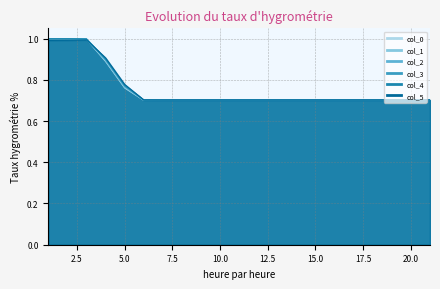

Reading left to right, list all the values displayed in this chart.

col_0: 1.0	1.0	1.0	0.9	0.8	0.7	0.7	0.7	0.7	0.7	0.7	0.7	0.7	0.7	0.7	0.7	0.7	0.7	0.7	0.7	0.7
col_1: 1.0	1.0	1.0	0.9	0.8	0.7	0.7	0.7	0.7	0.7	0.7	0.7	0.7	0.7	0.7	0.7	0.7	0.7	0.7	0.7	0.7
col_2: 1.0	1.0	1.0	0.9	0.8	0.7	0.7	0.7	0.7	0.7	0.7	0.7	0.7	0.7	0.7	0.7	0.7	0.7	0.7	0.7	0.7
col_3: 1.0	1.0	1.0	0.9	0.8	0.7	0.7	0.7	0.7	0.7	0.7	0.7	0.7	0.7	0.7	0.7	0.7	0.7	0.7	0.7	0.7
col_4: 1.0	1.0	1.0	0.9	0.8	0.7	0.7	0.7	0.7	0.7	0.7	0.7	0.7	0.7	0.7	0.7	0.7	0.7	0.7	0.7	0.7
col_5: 1.0	1.0	1.0	0.9	0.8	0.7	0.7	0.7	0.7	0.7	0.7	0.7	0.7	0.7	0.7	0.7	0.7	0.7	0.7	0.7	0.7